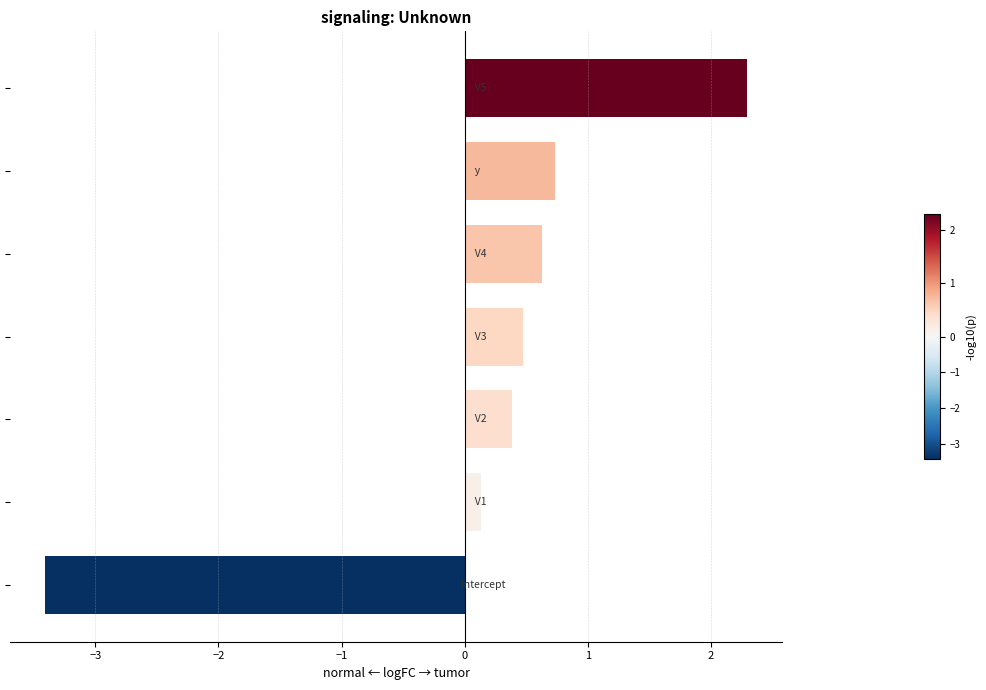

What is the value of the 2nd bar from the top?

0.7